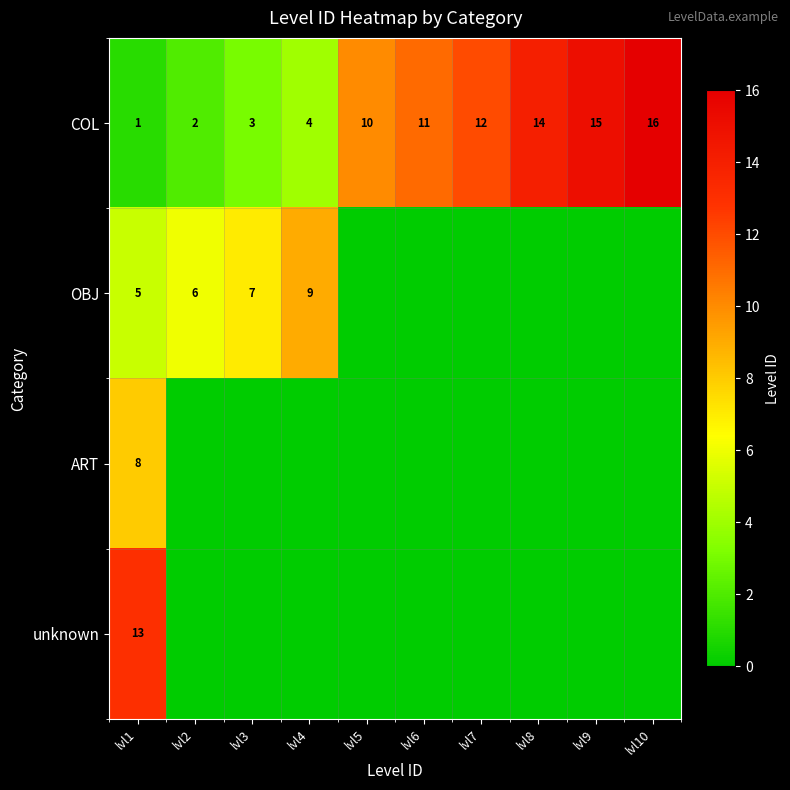

What is the spread (max minus min) of values at lvl1?

12